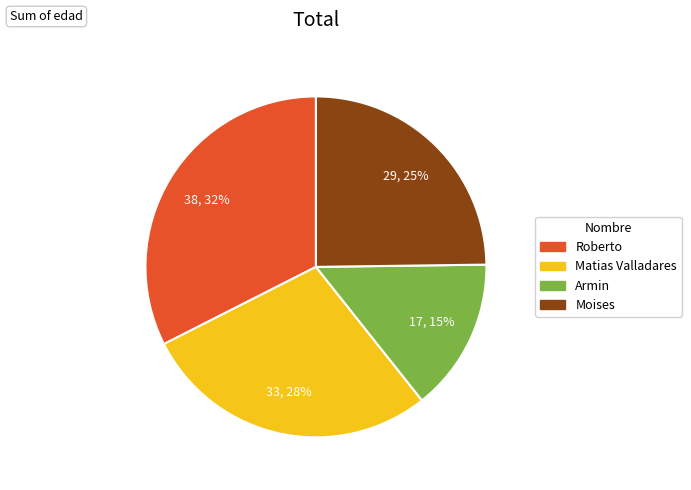

Do Moises and Roberto together represent more than half of the pie?

Yes